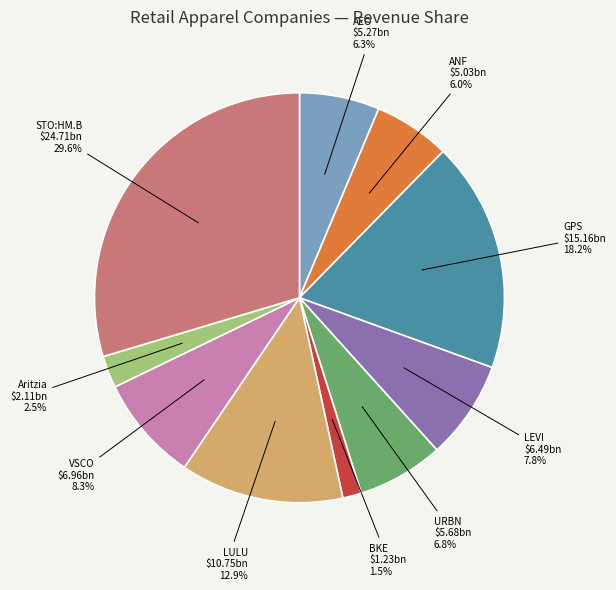

Is there any slice that represents more than half of the pie?

No